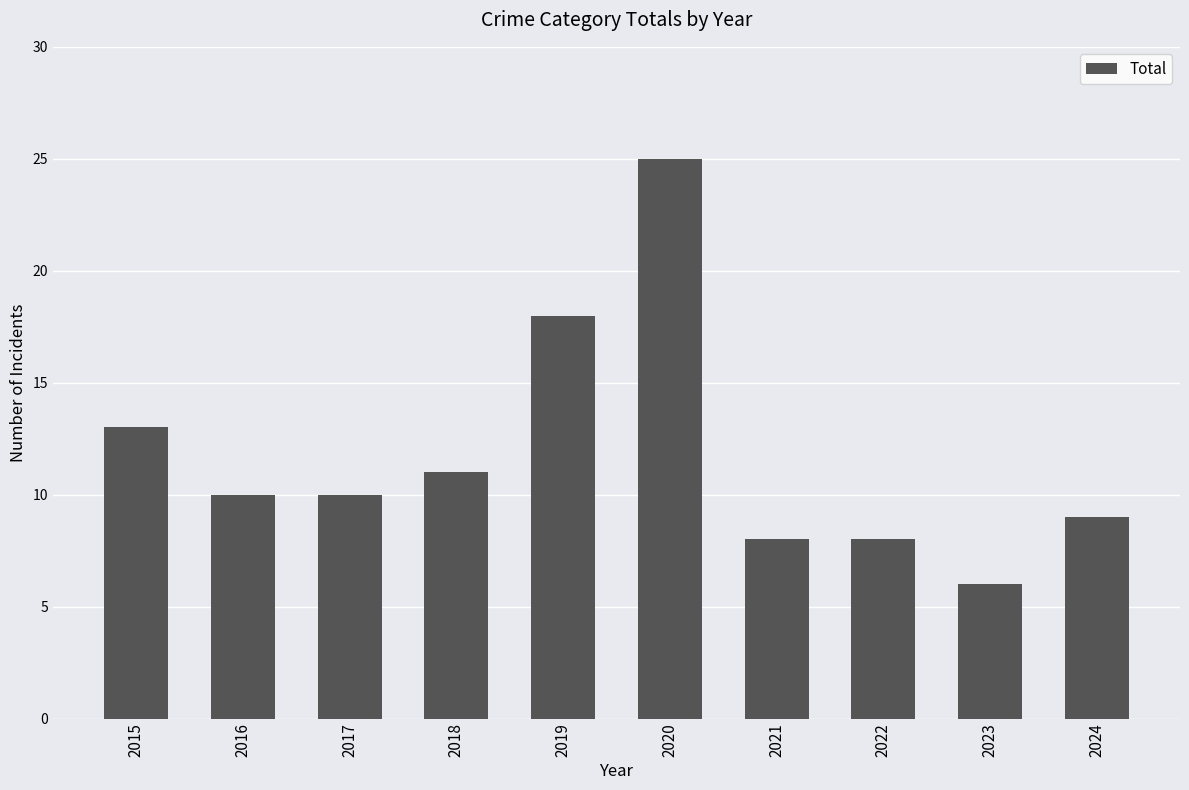

Which category has the highest value across all series?

2020